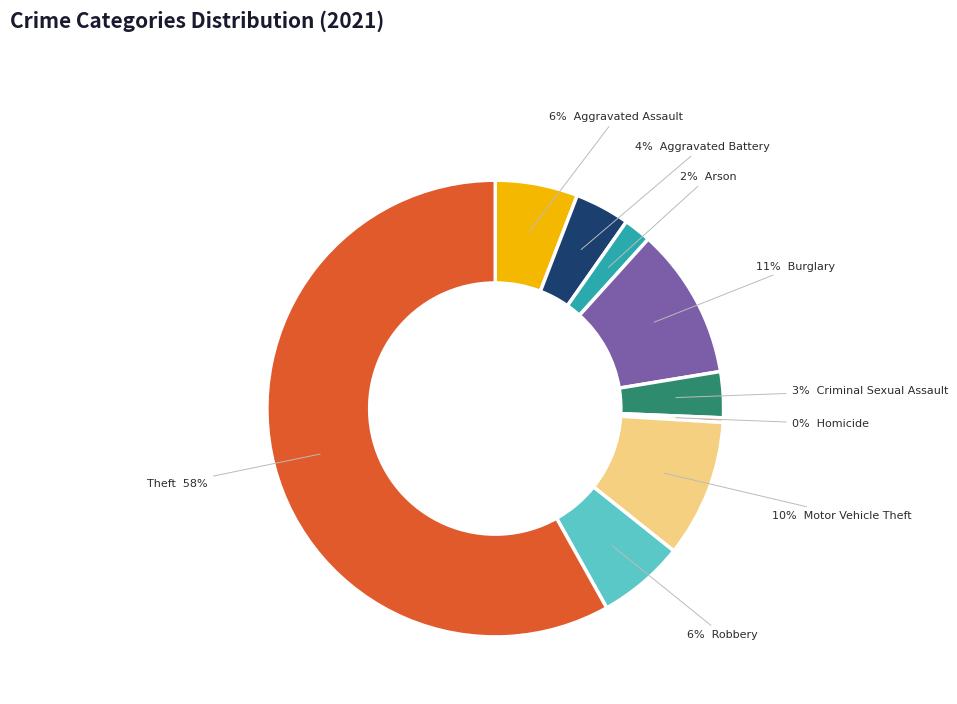

To the nearest percent, what is the difference between the largest and smallest slice percentages?

58%